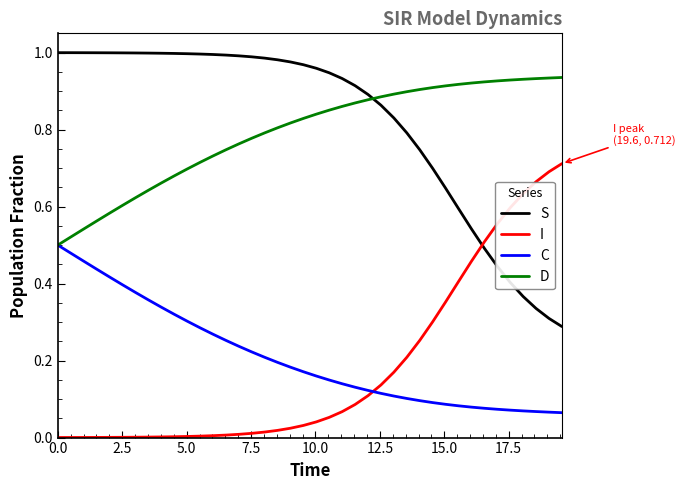

Is this an area chart (filled region under the line)?

No